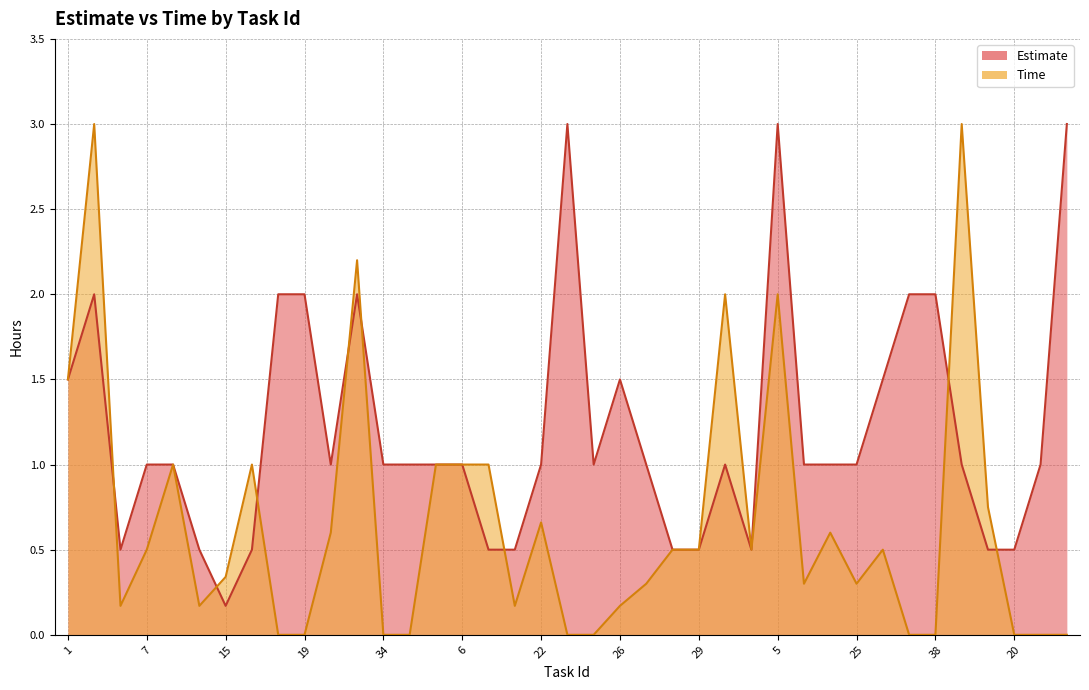

How many lines are shown in the chart?

2